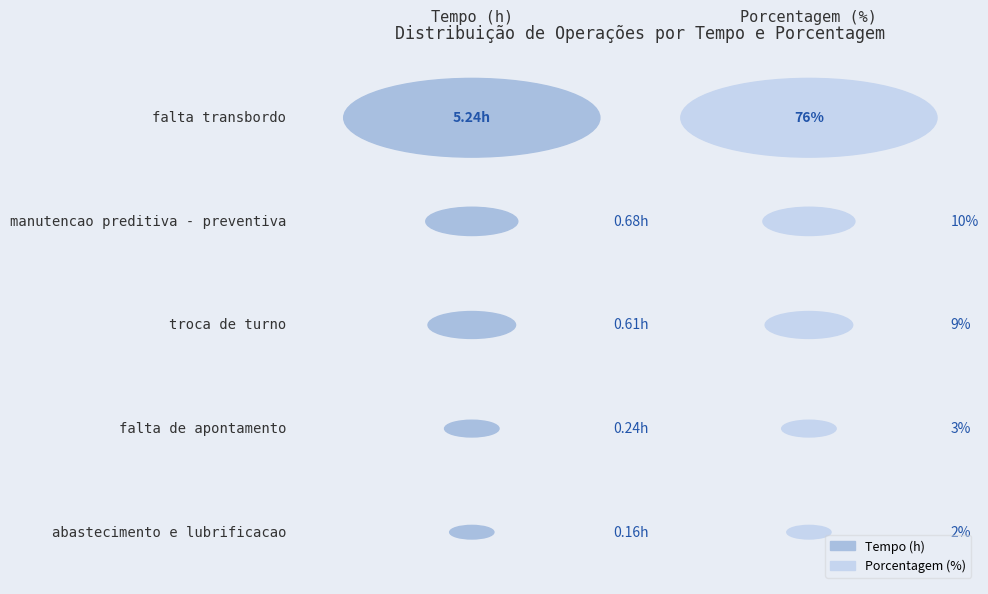

True or false: Porcentagem has a value of 1.3 at 8620 - FALTA TRANSBORDO.

False